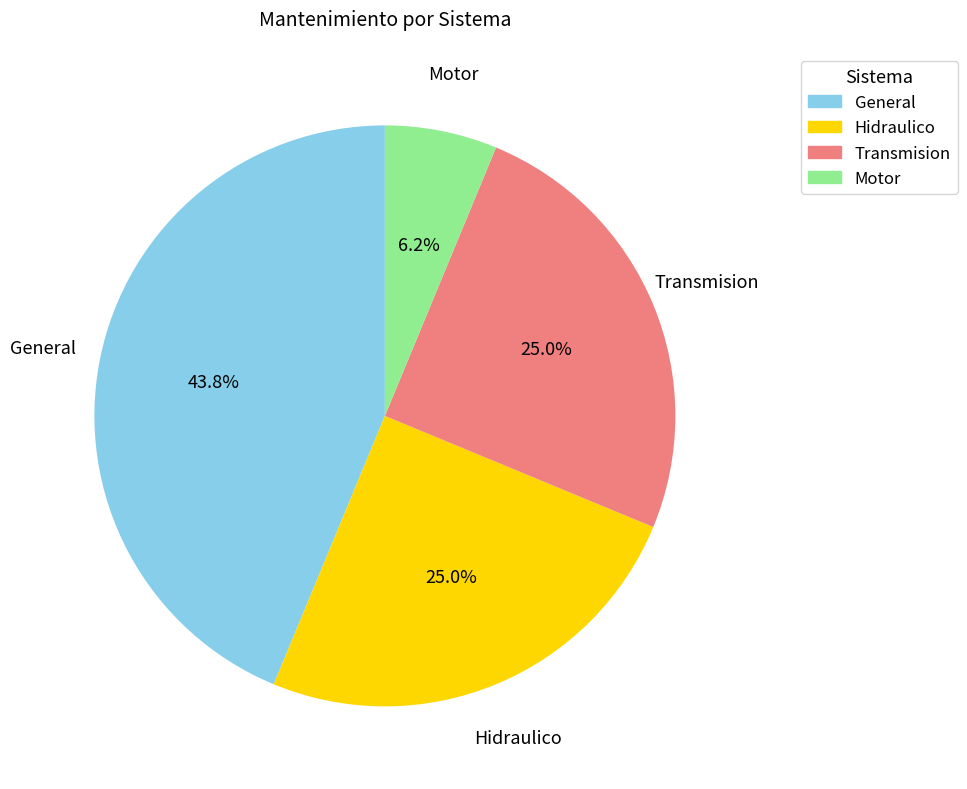

Is there any slice that represents more than half of the pie?

No